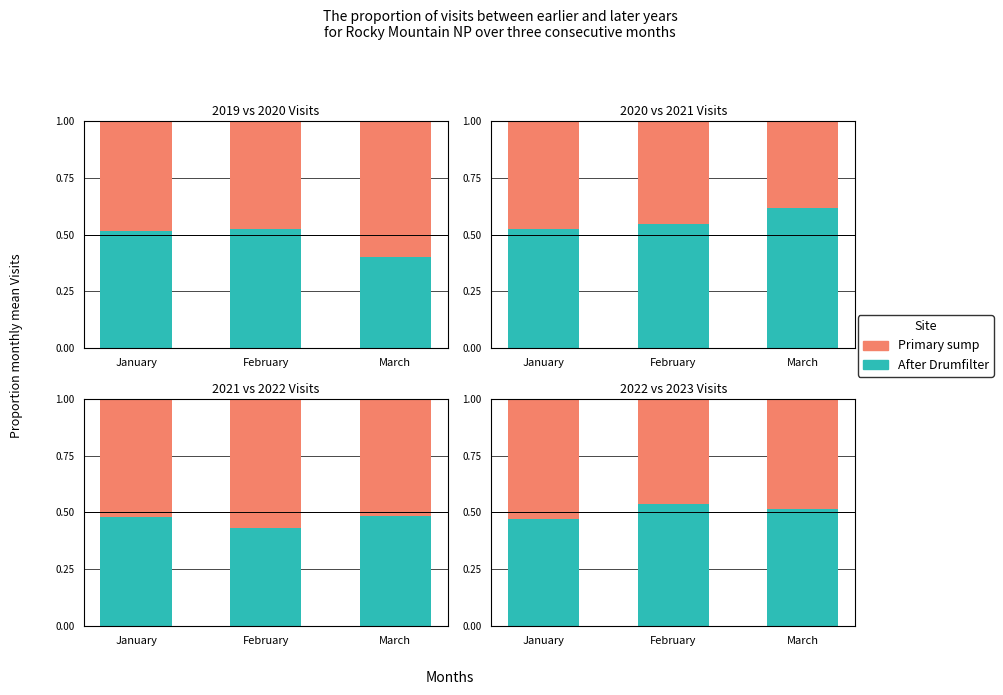

List the series in order of their overall mean, lowest first.

Primary sump, After Drumfilter